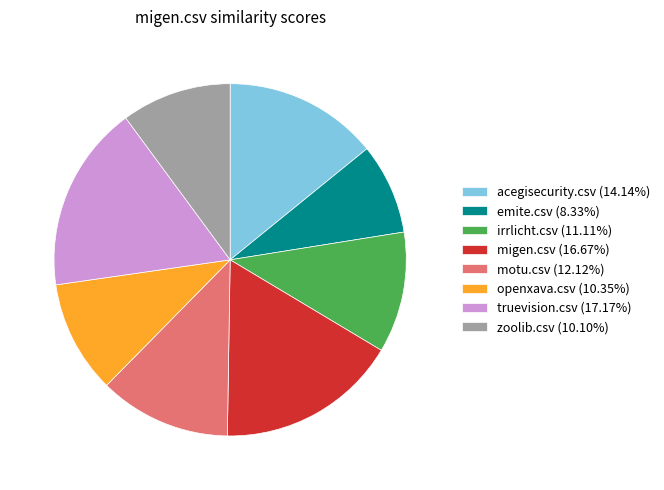

Which category has the smallest portion of the pie?

emite.csv